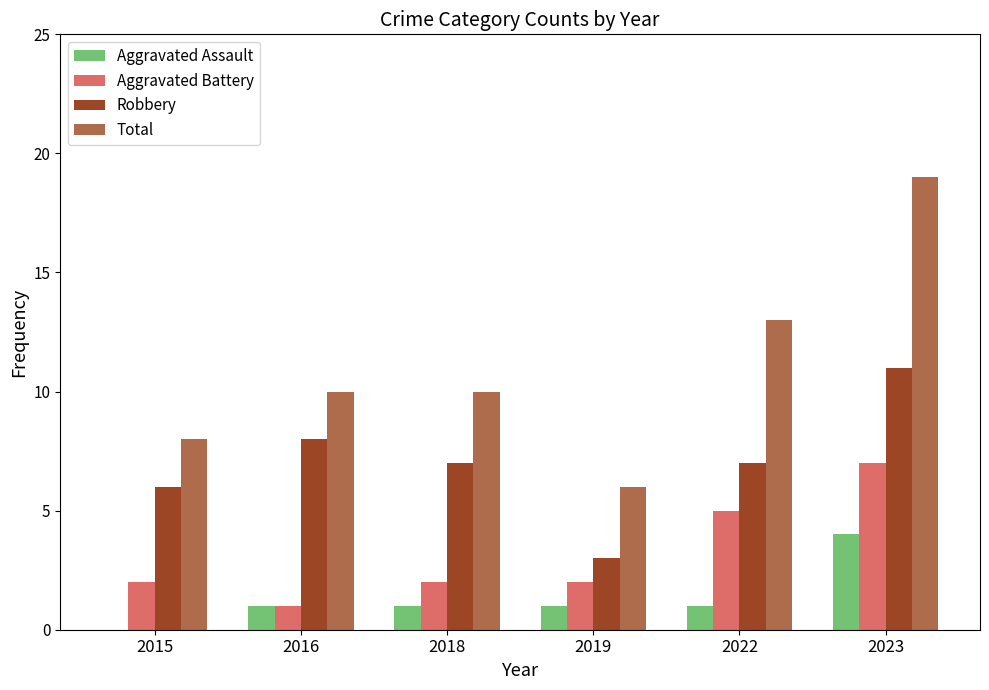

Reading left to right, what are all the values shown in this chart?

Aggravated Assault: 2015=0	2016=1	2018=1	2019=1	2022=1	2023=4
Aggravated Battery: 2015=2	2016=1	2018=2	2019=2	2022=5	2023=7
Robbery: 2015=6	2016=8	2018=7	2019=3	2022=7	2023=11
Total: 2015=8	2016=10	2018=10	2019=6	2022=13	2023=19